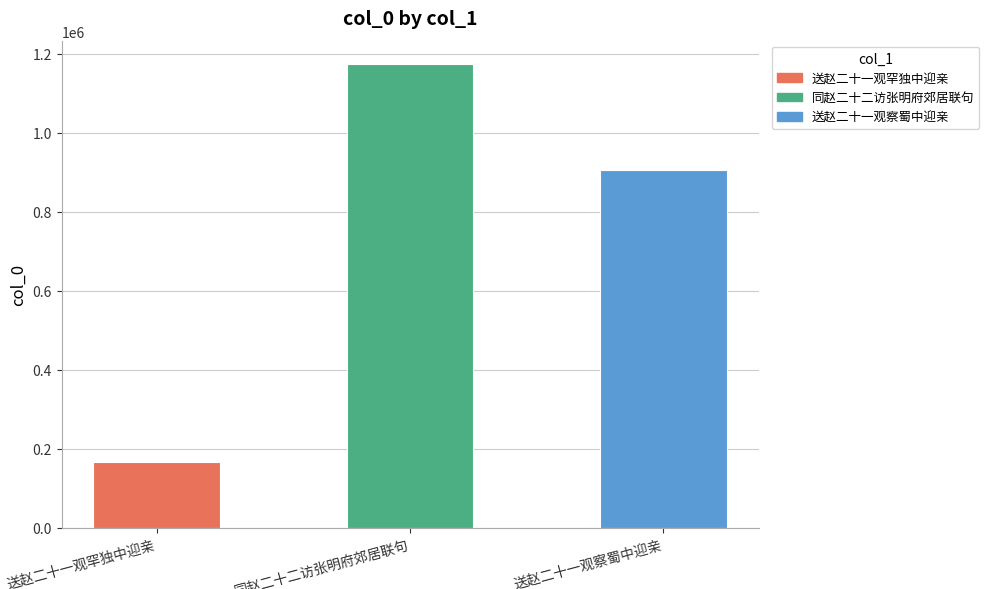

What is the average value?

749148